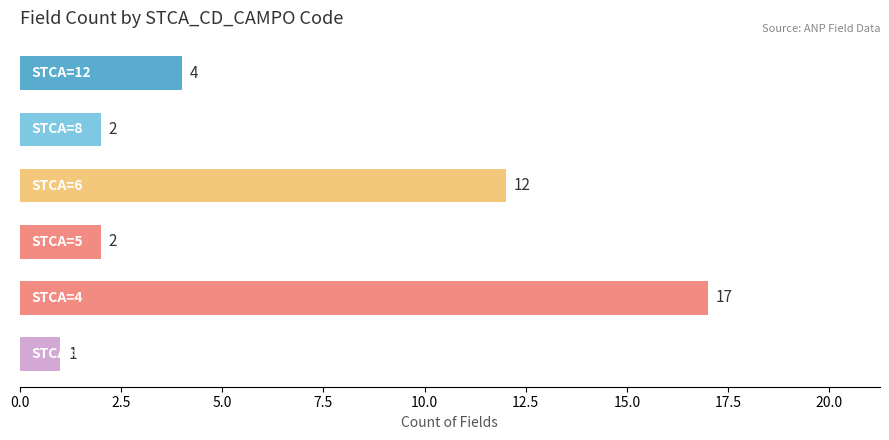

What is the maximum value shown in the chart?

17